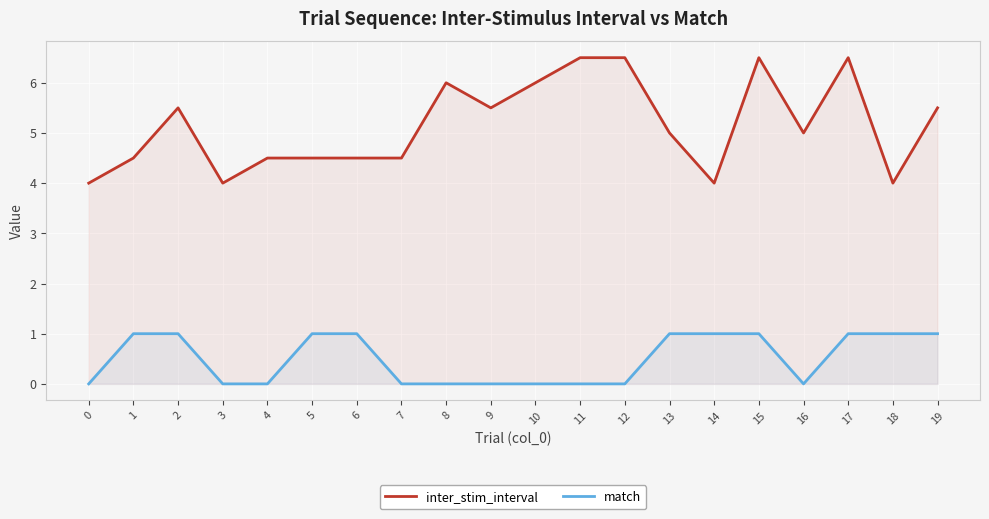

What is the value of the inter_stim_interval point at the 18th from the left?

6.5